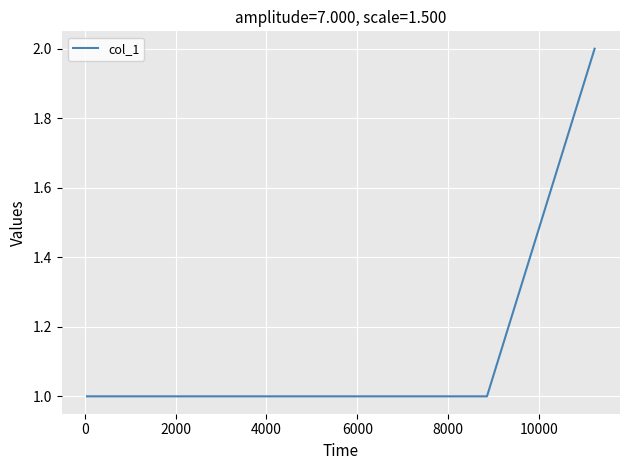

What is the smallest value displayed?

1